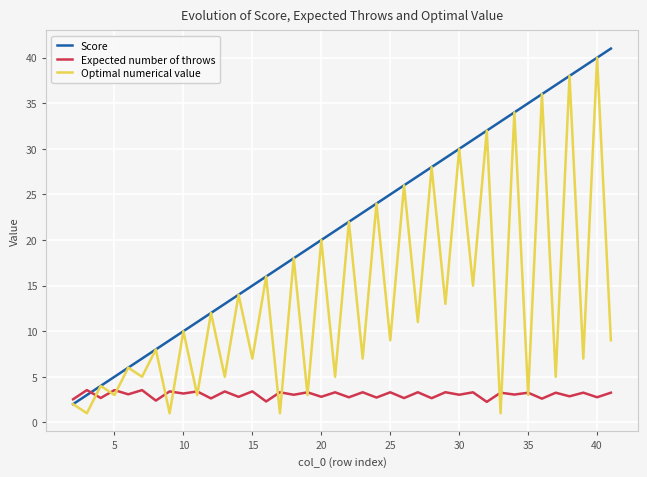

List the series in order of their overall mean, highest first.

Score, Optimal numerical value, Expected number of throws